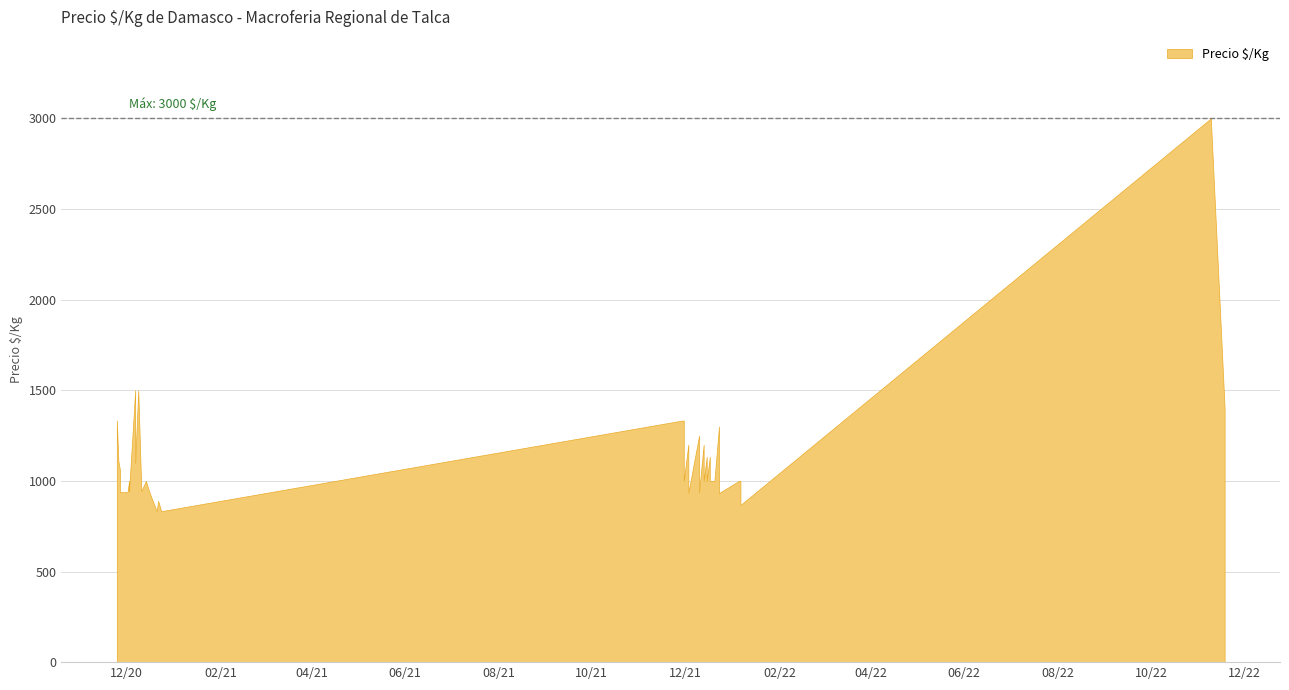

What is the label of the 31st point from the left?

2020-11-26